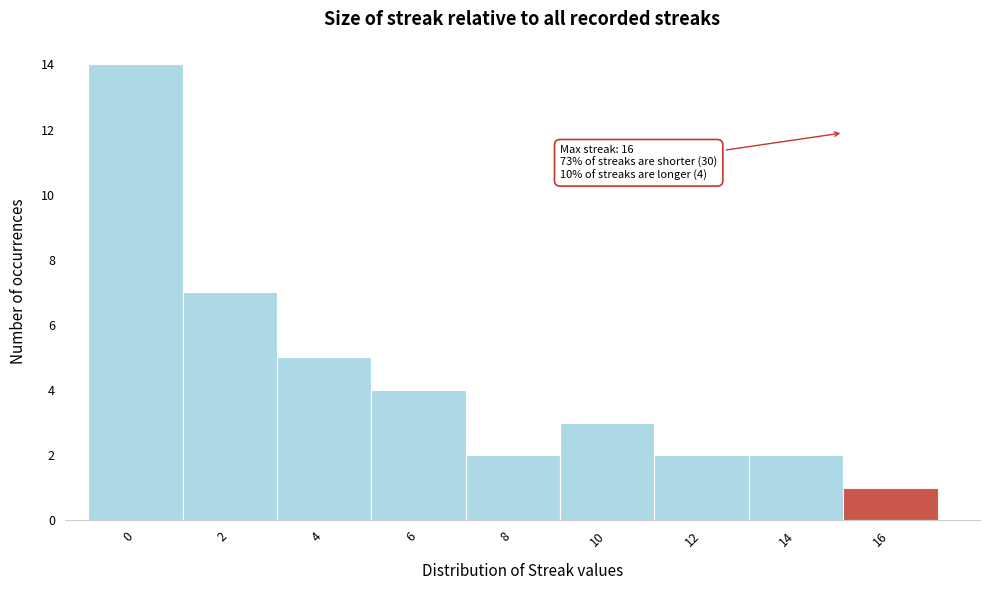

Reading left to right, what are all the values shown in this chart?

14	7	5	4	2	3	2	2	1